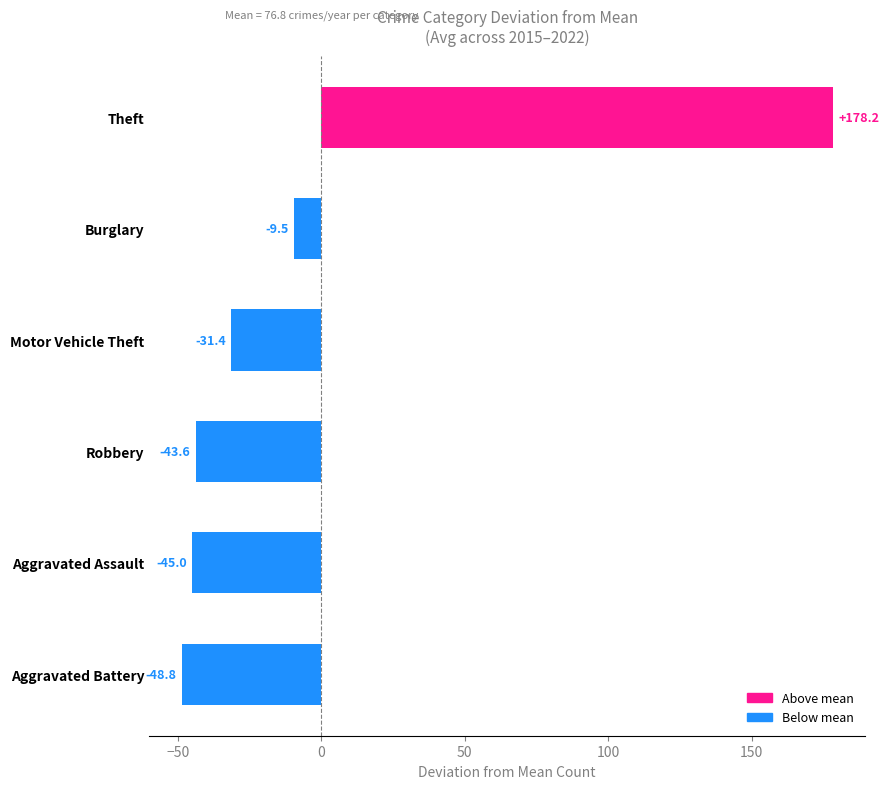

How many data points are above -31?

2